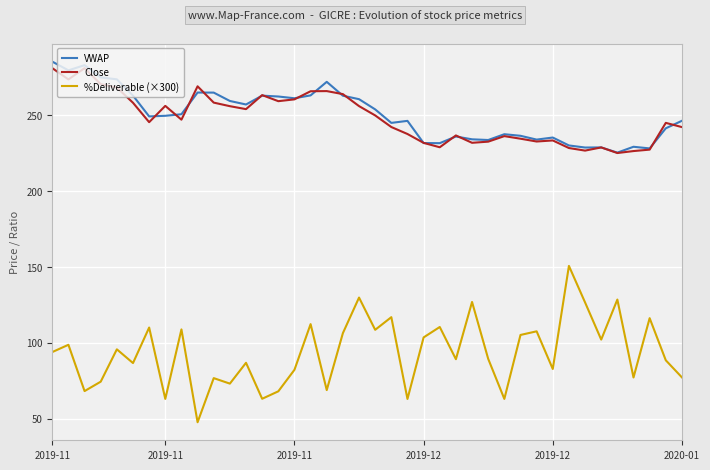

Count the number of data series in this chart.

3